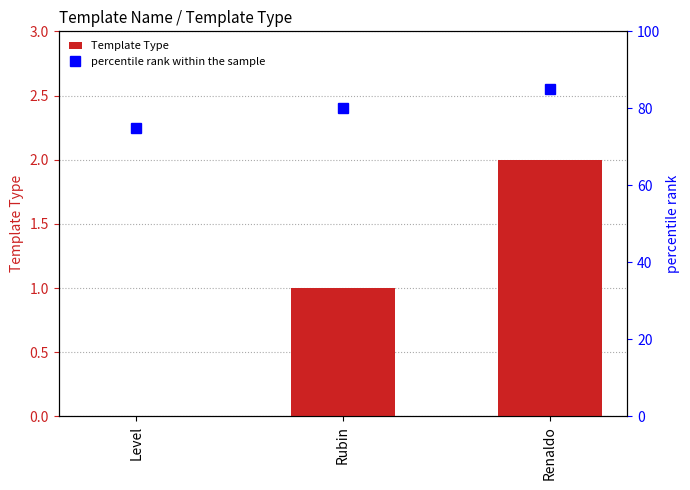

Is it true that Template Type equals 1 at Rubin?

True